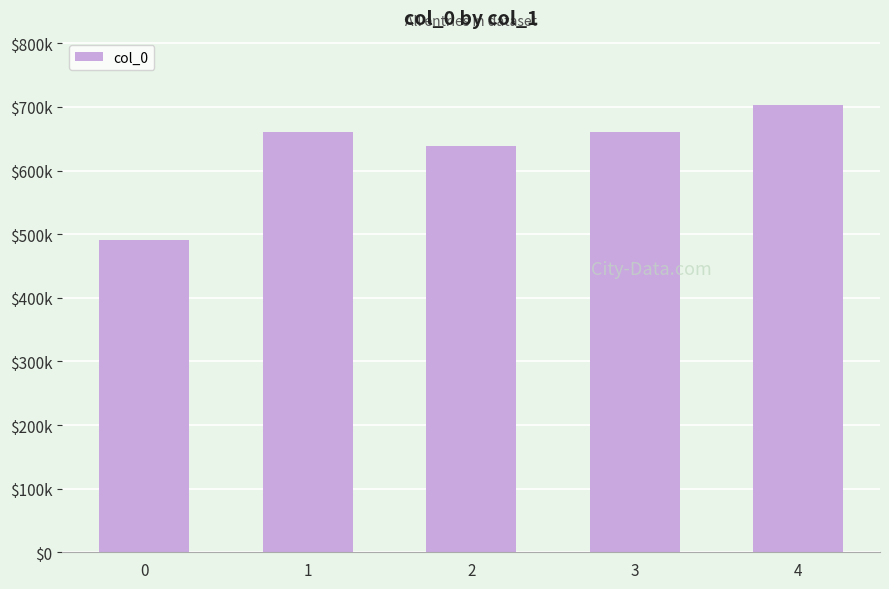

How many data points does each series have?

5